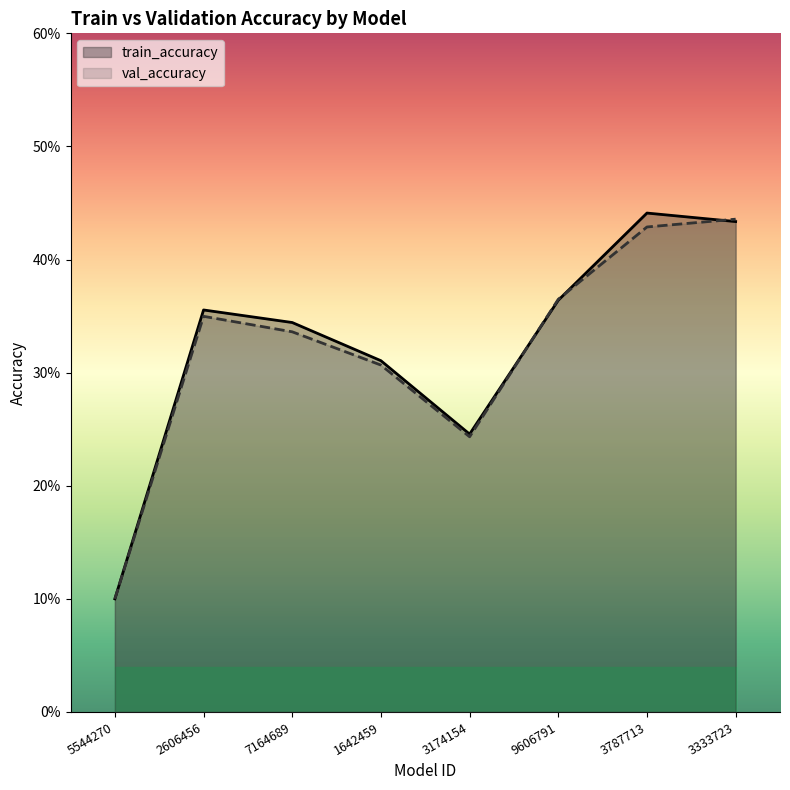

Count the number of data series in this chart.

2